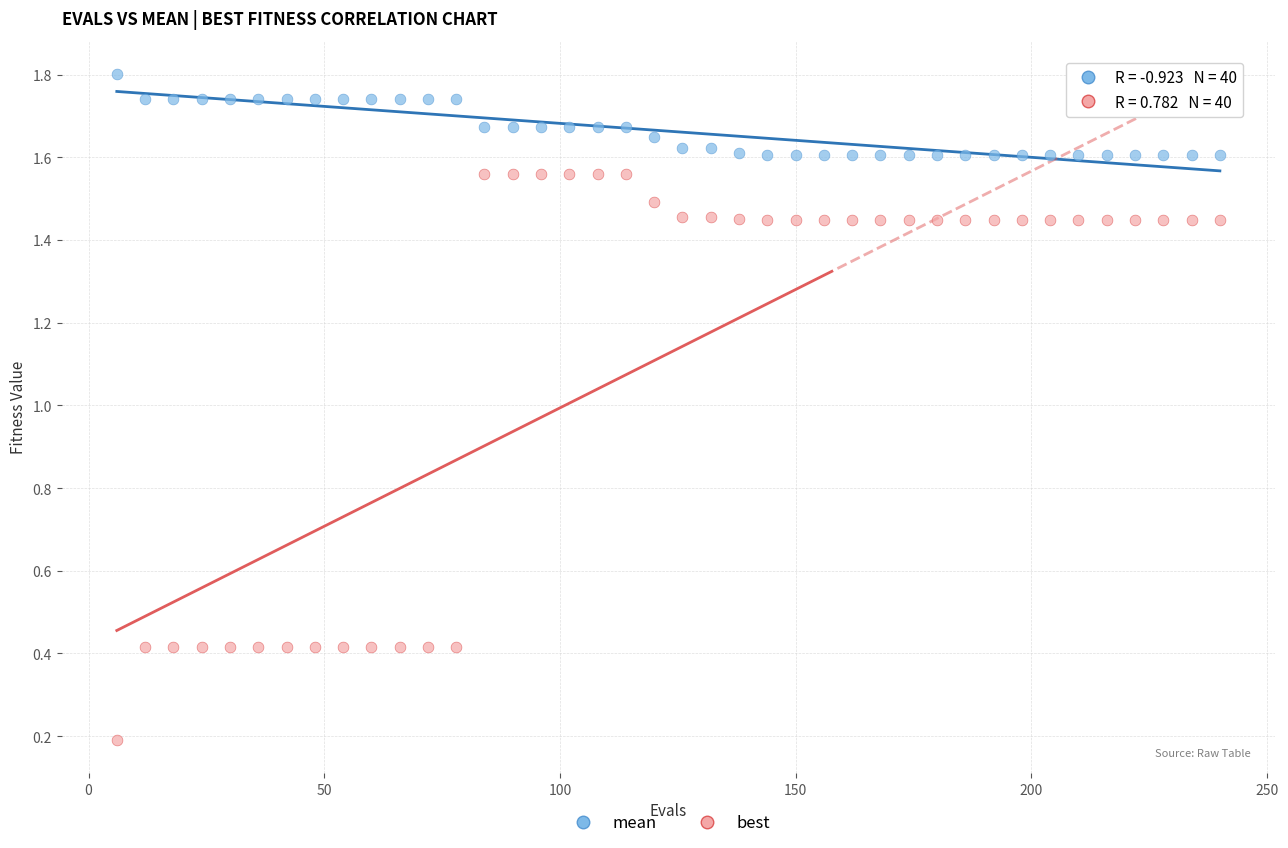

What are all the series names shown in the legend?

mean, best